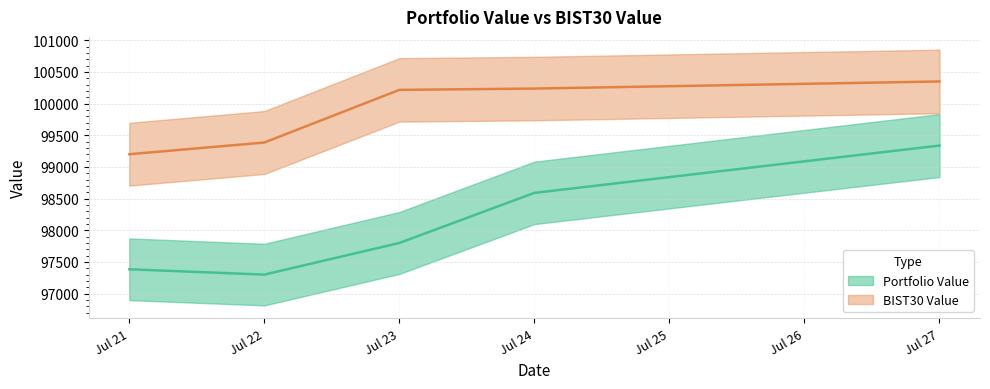

At which category is the sum across all series the highest?

Jul 27